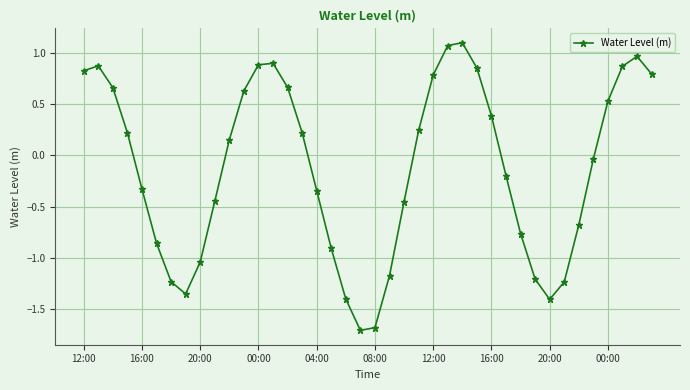

What is the sum of all values?

-4.8